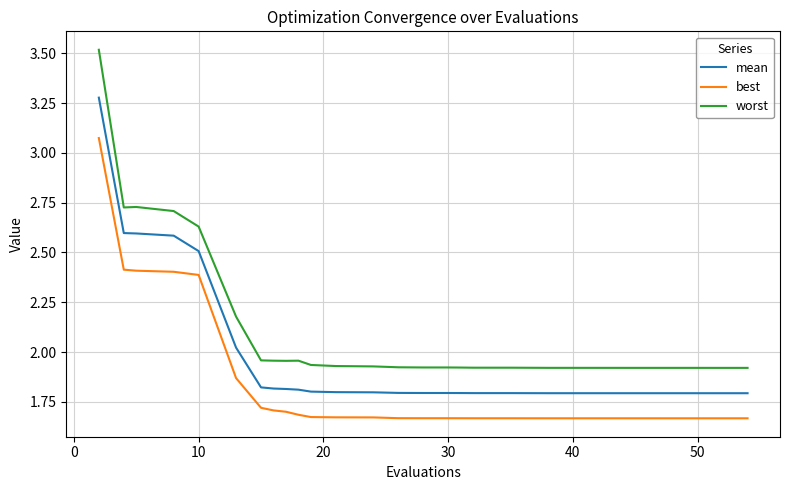

What is the difference between the second highest and second lowest values in the worst series?

0.8